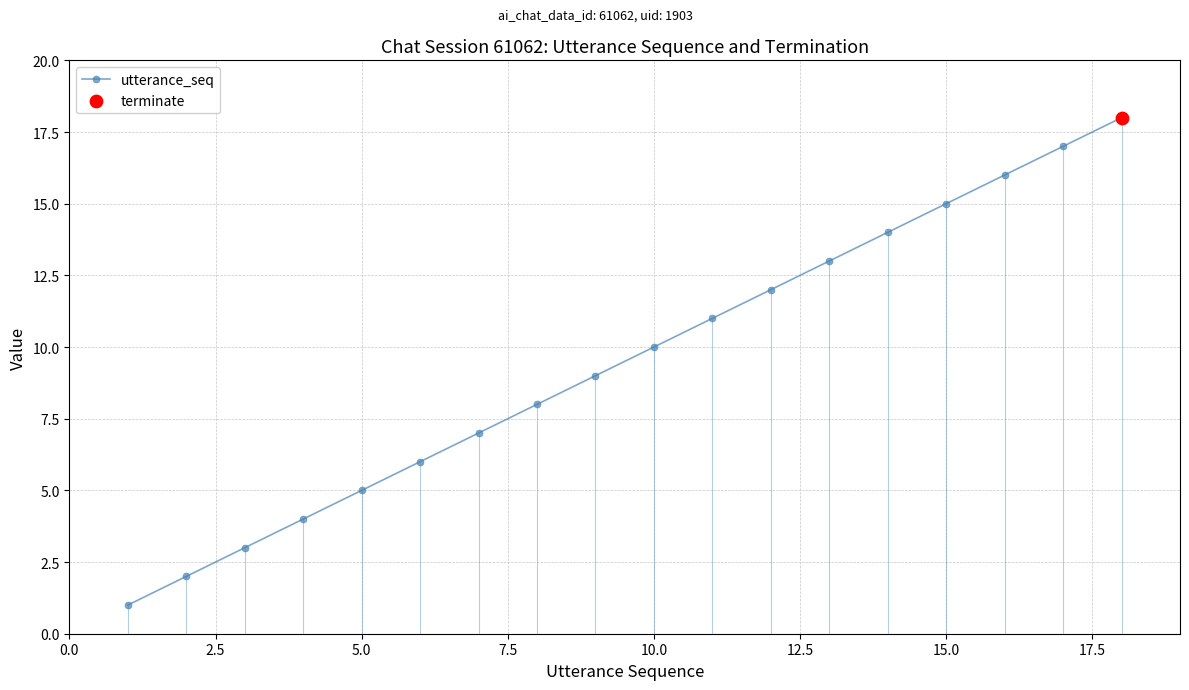

True or false: utterance_seq has more than 2 points higher than both neighbors.

False